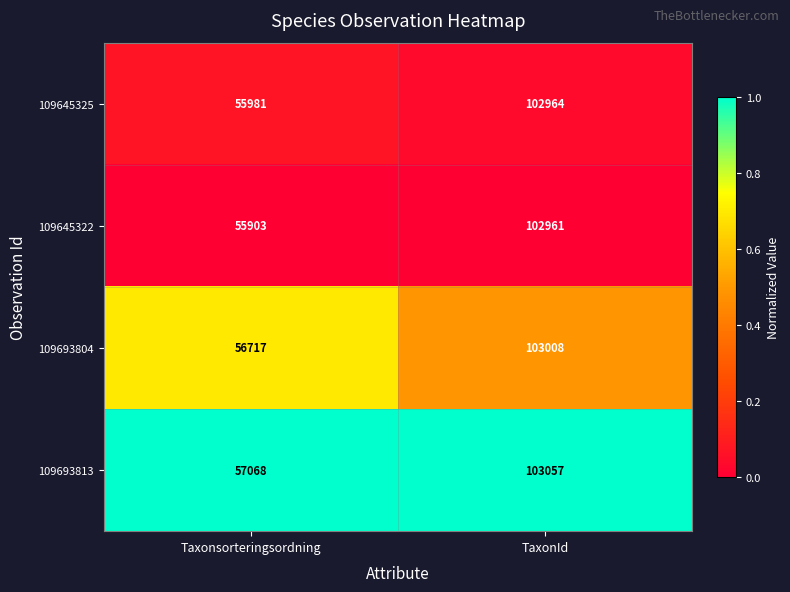

Reading left to right, what are all the values shown in this chart?

109645325: Taxonsorteringsordning=55981	TaxonId=102964
109645322: Taxonsorteringsordning=55903	TaxonId=102961
109693804: Taxonsorteringsordning=56717	TaxonId=103008
109693813: Taxonsorteringsordning=57068	TaxonId=103057